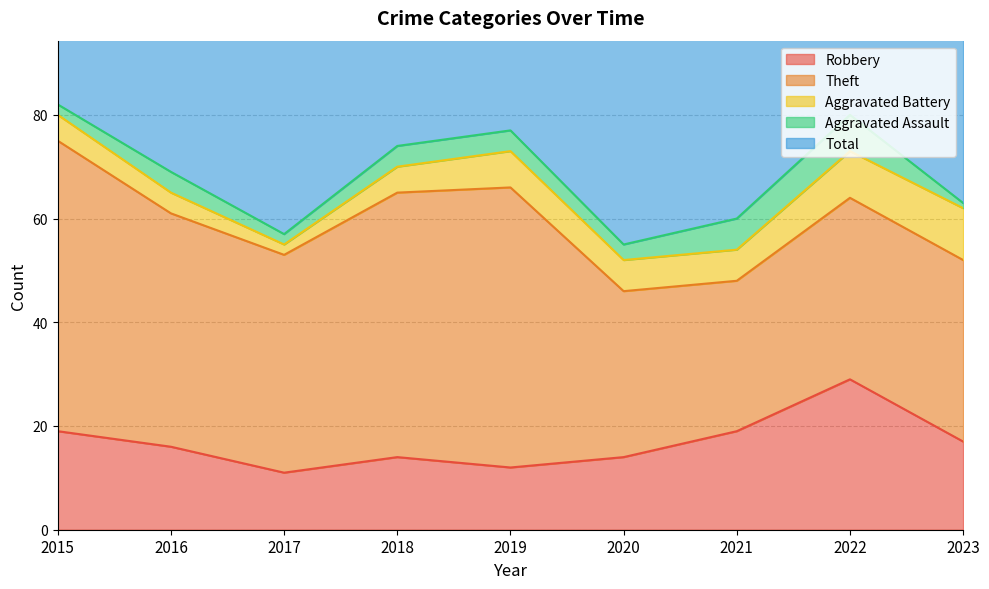

What is the value of the Aggravated Battery point at the 2nd from the left?

4